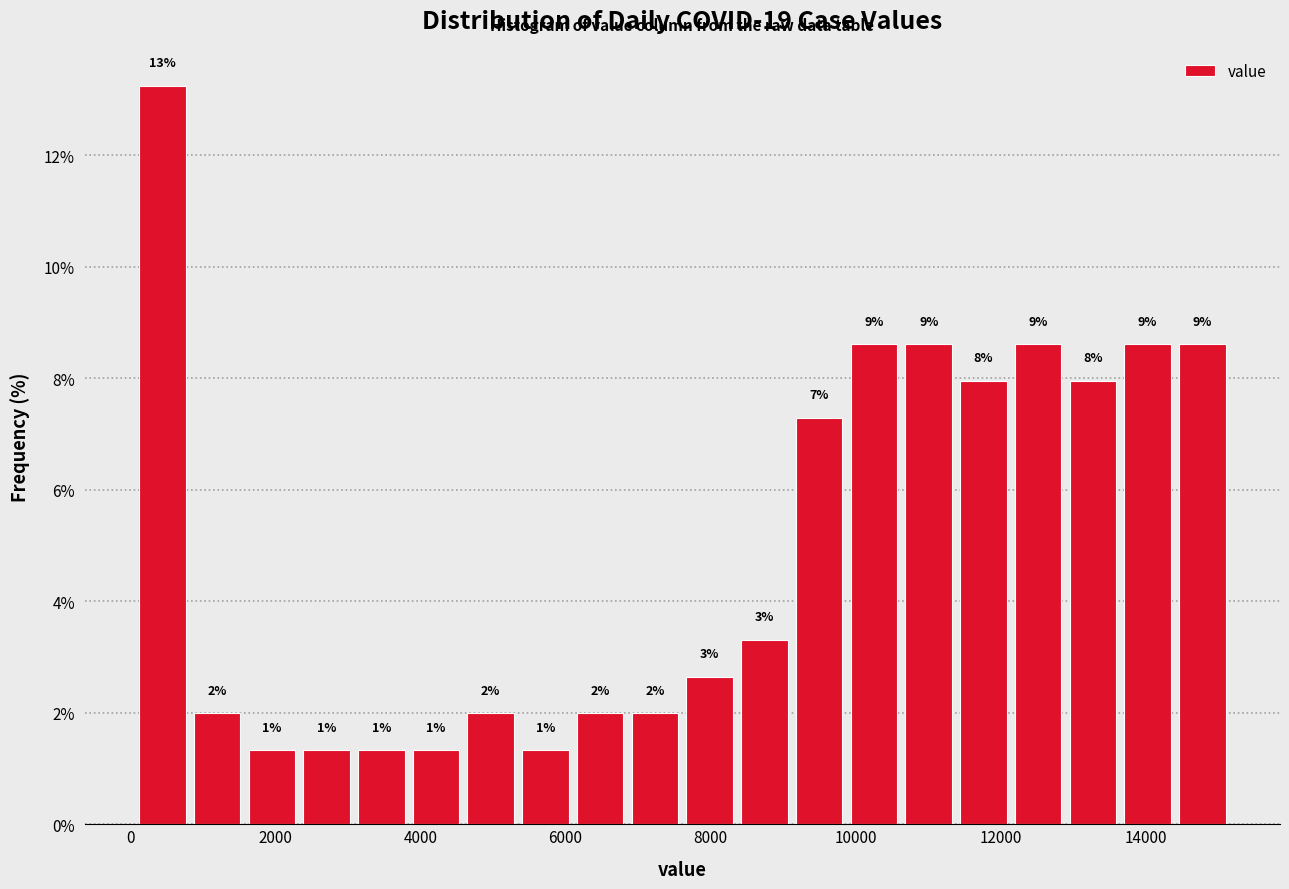

Around what value on the x-axis is the tallest bar? Give the approximate position of its centre, as read against the axis.

400